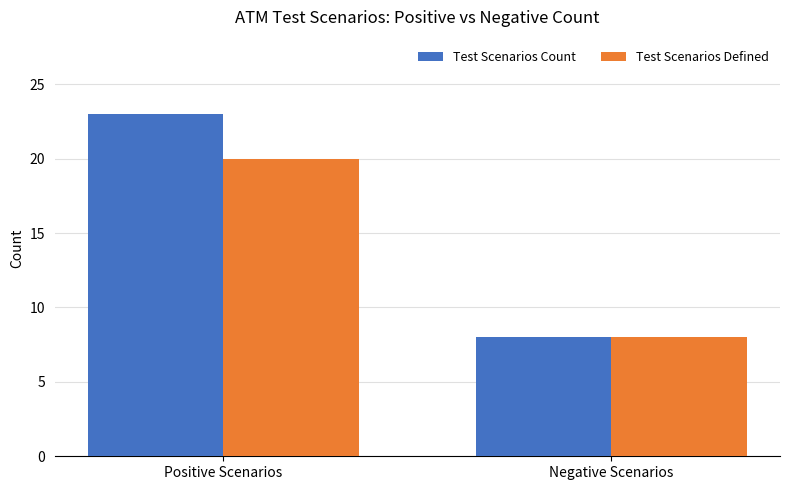

Count the Test Scenarios Defined values in the range 8 to 20.

2